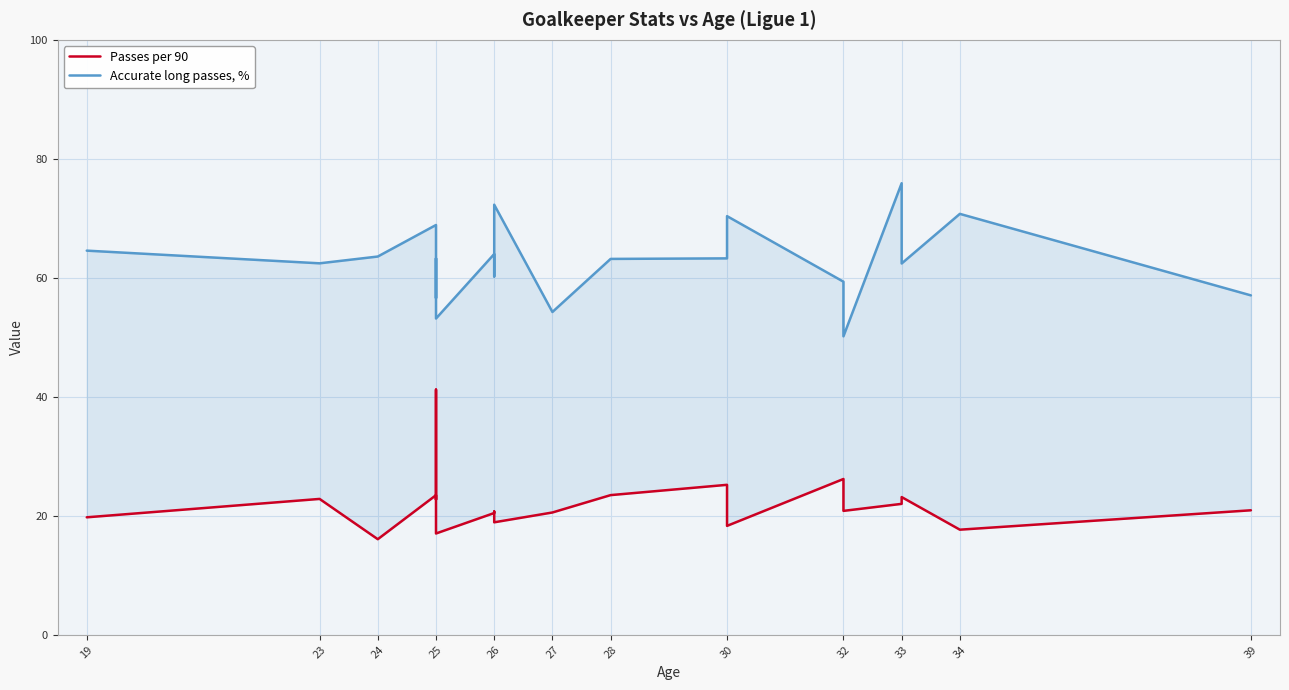

What is the total value across all series at 24?

79.7